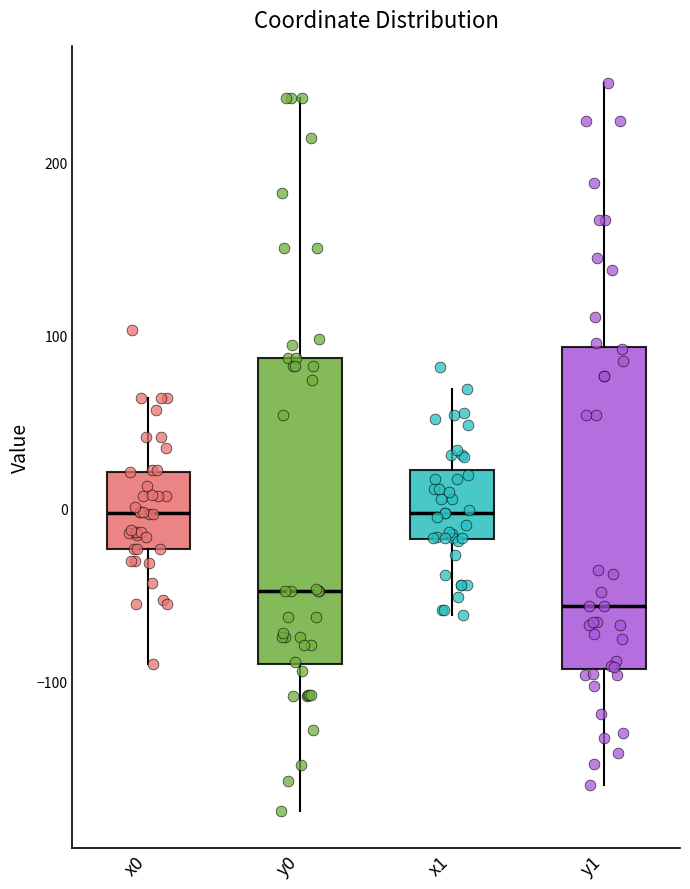

Reading left to right, transcribe this box plot: for each box, give where its median line is, the range the box spans, and where its two whiskers end, as read against the y-axis. The values are not printed on the chart, so give them approximately, as read against the axis.

x0: median 0, box -20 to 20, whiskers -90 to 60
y0: median -50, box -90 to 90, whiskers -180 to 240
x1: median 0, box -20 to 20, whiskers -60 to 70
y1: median -60, box -90 to 90, whiskers -160 to 250